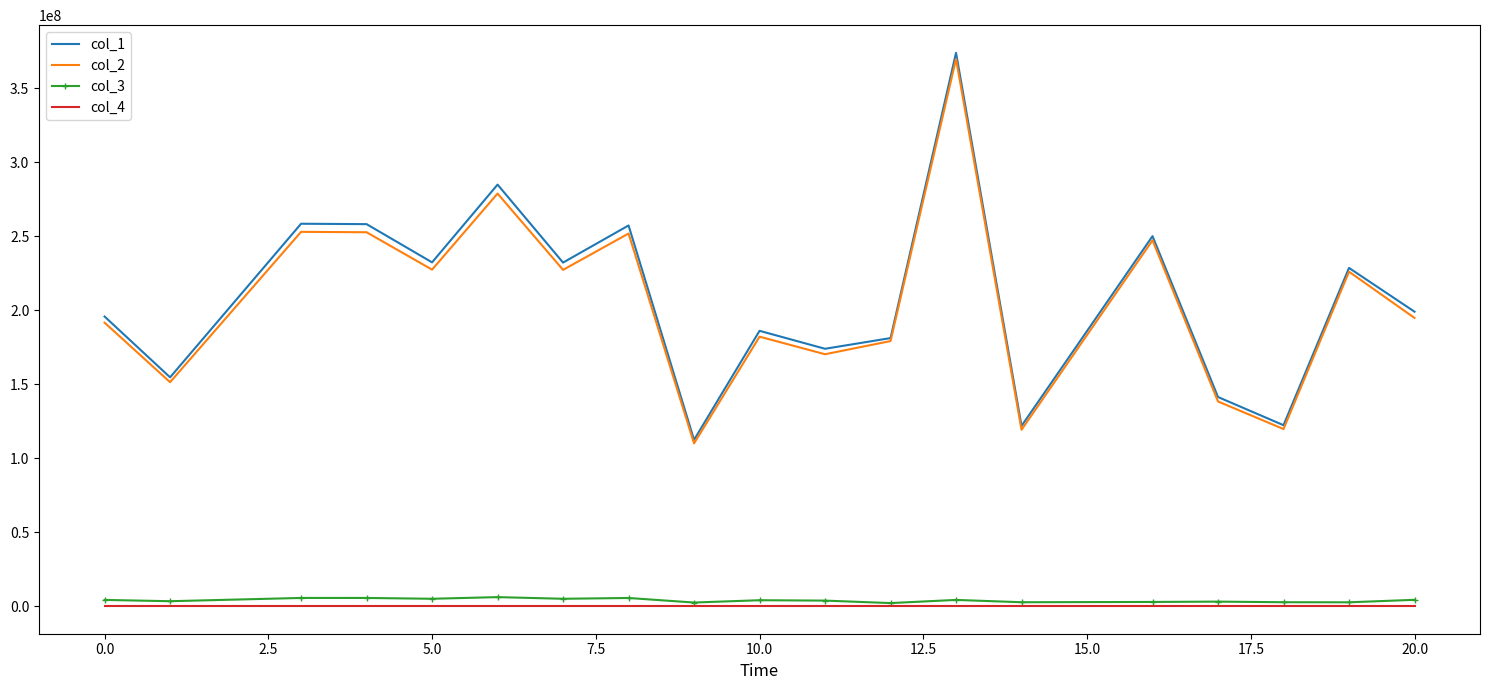

True or false: col_2 and col_4 intersect in this chart.

False